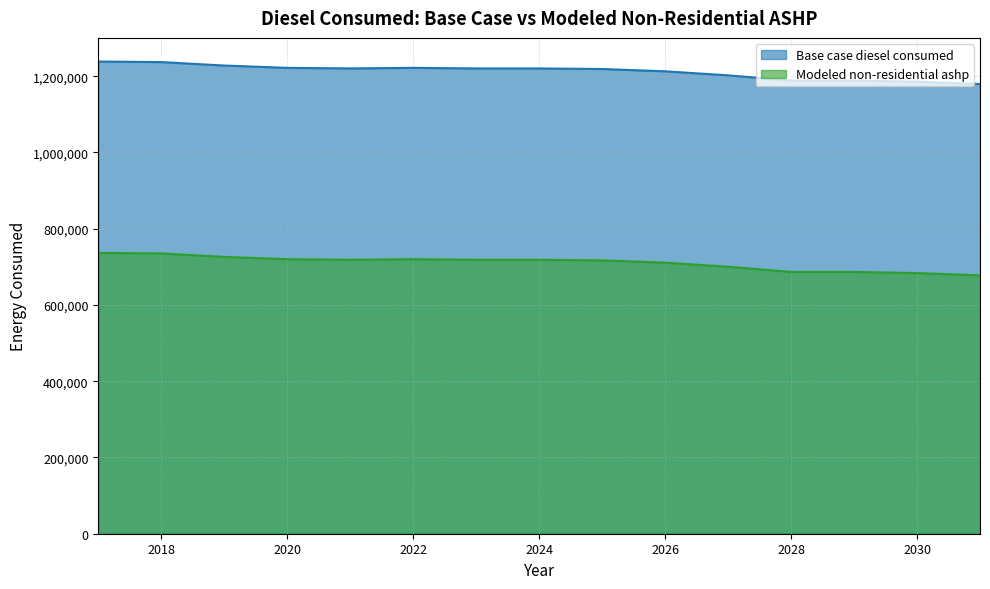

In Modeled non-residential ashp, how many points are higher than both neighbors (excluding endpoints)?

1